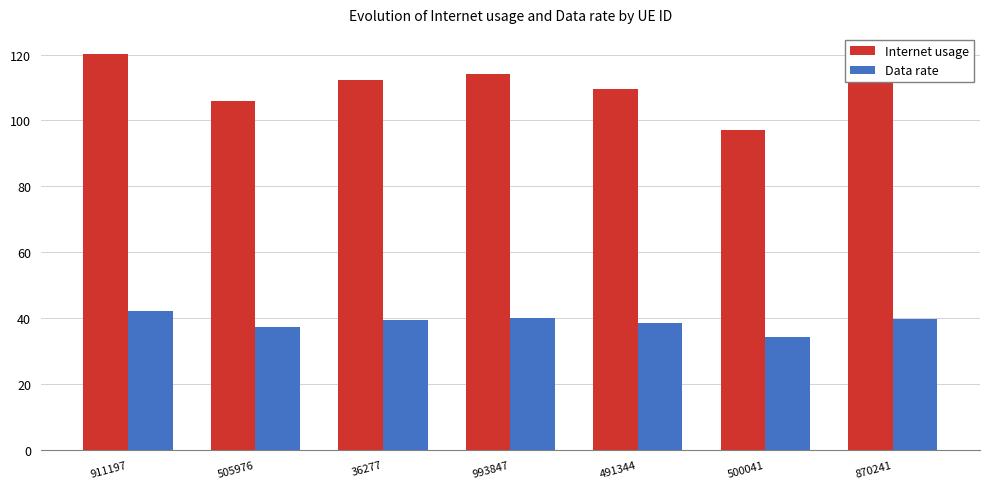

What is the spread (max minus min) of values at 911197?

78.0